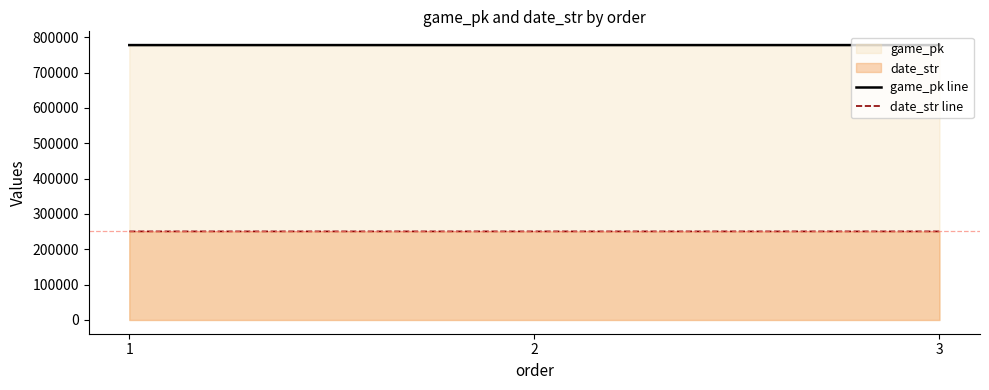

Reading left to right, extract all data points from this chart.

game_pk line: 777593	777605	777627
date_str line: 250608	250607	250606